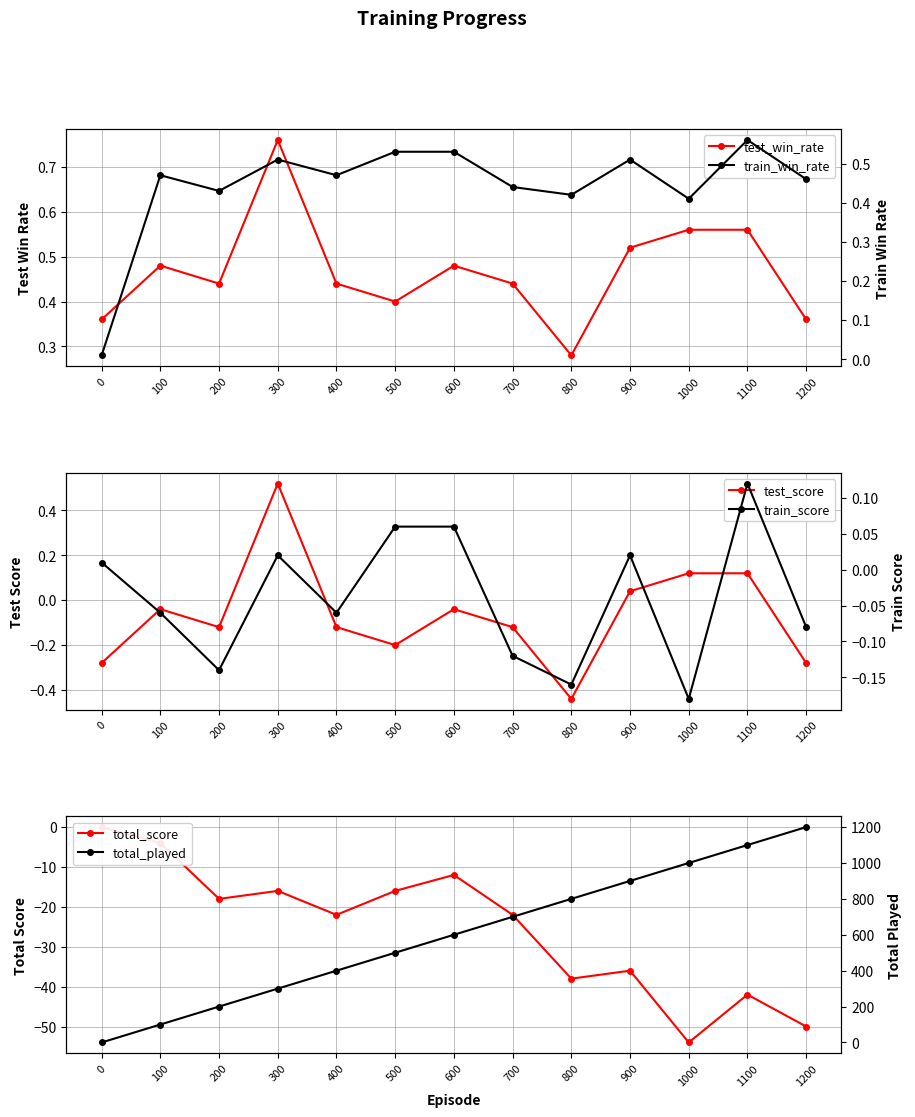

Which has a higher value, 600 or 1000?

1000